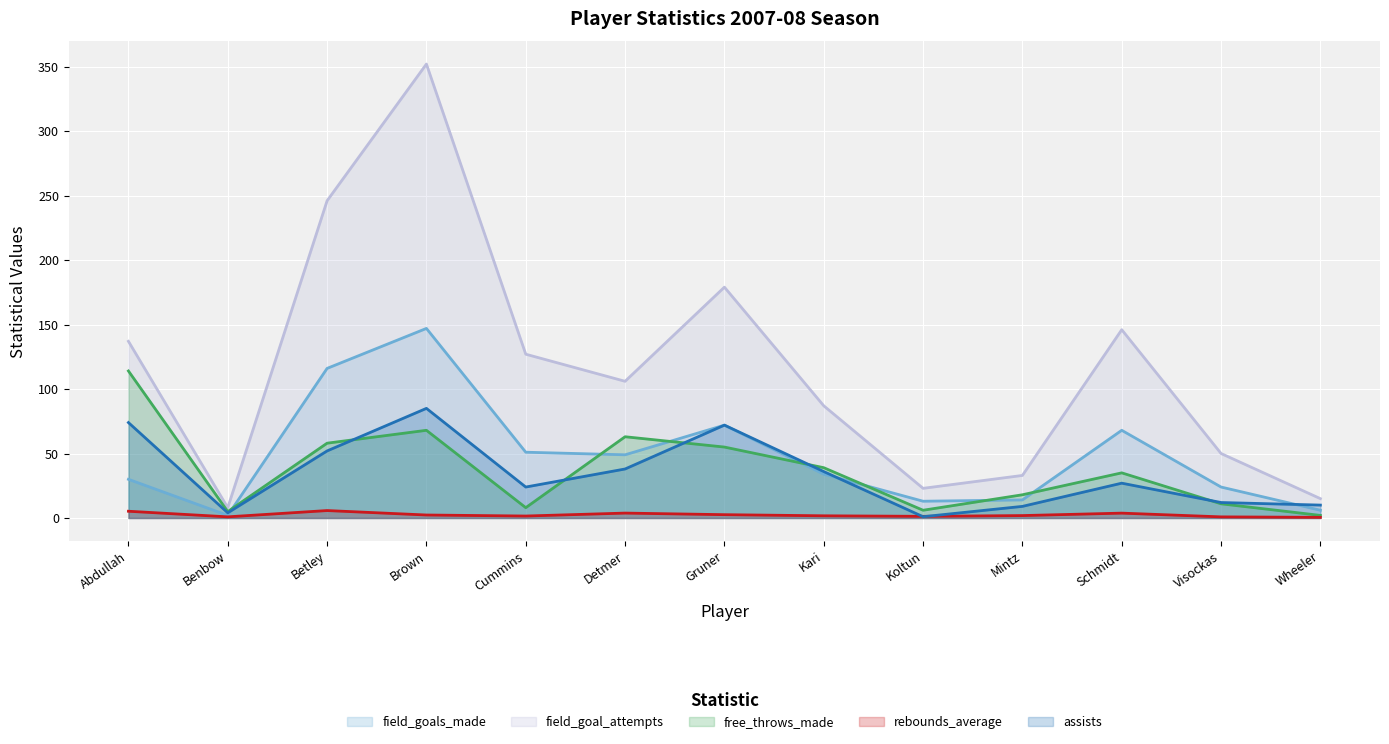

Is it true that field_goals_made equals 34.0 at Kari?

True